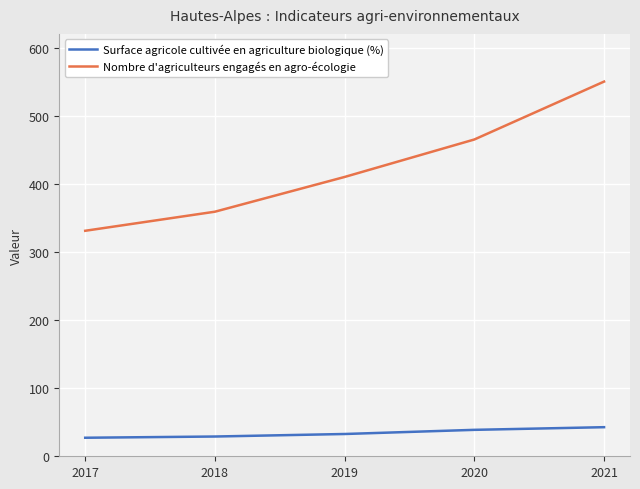

Between 2017 and 2019, which series saw the biggest shift?

Nombre d'agriculteurs engagés en agro-écologie